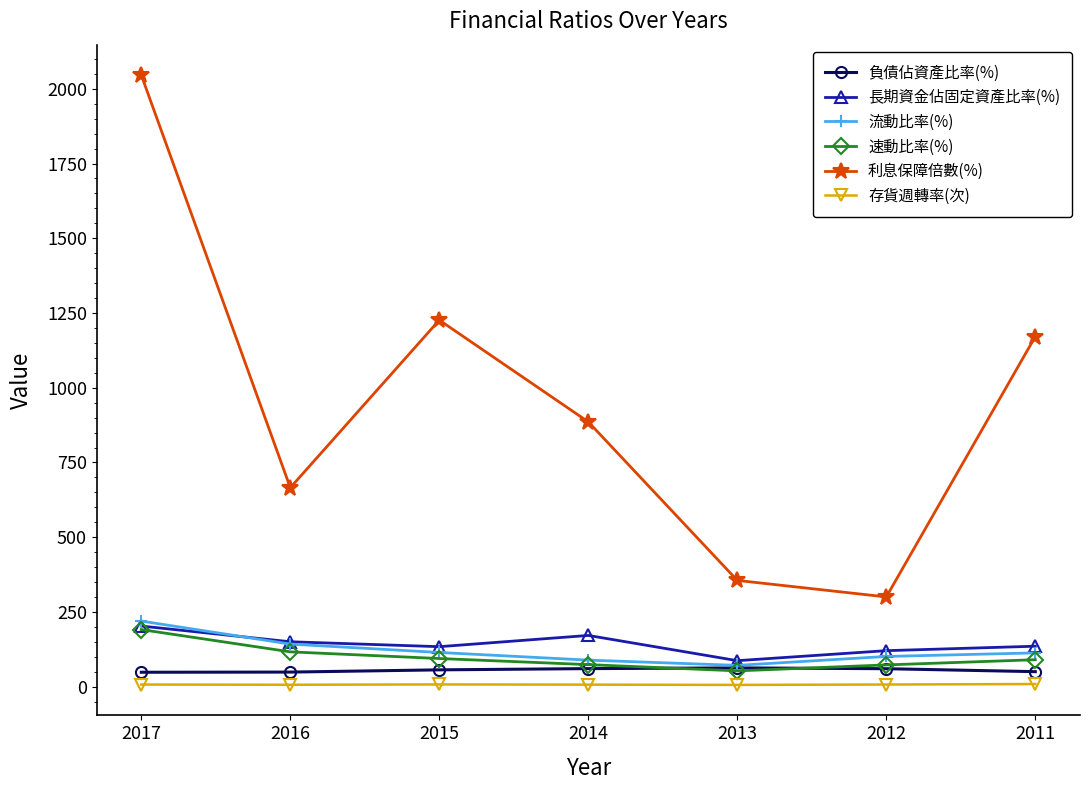

True or false: 存貨週轉率(次) has more than 0 interior local peaks.

True